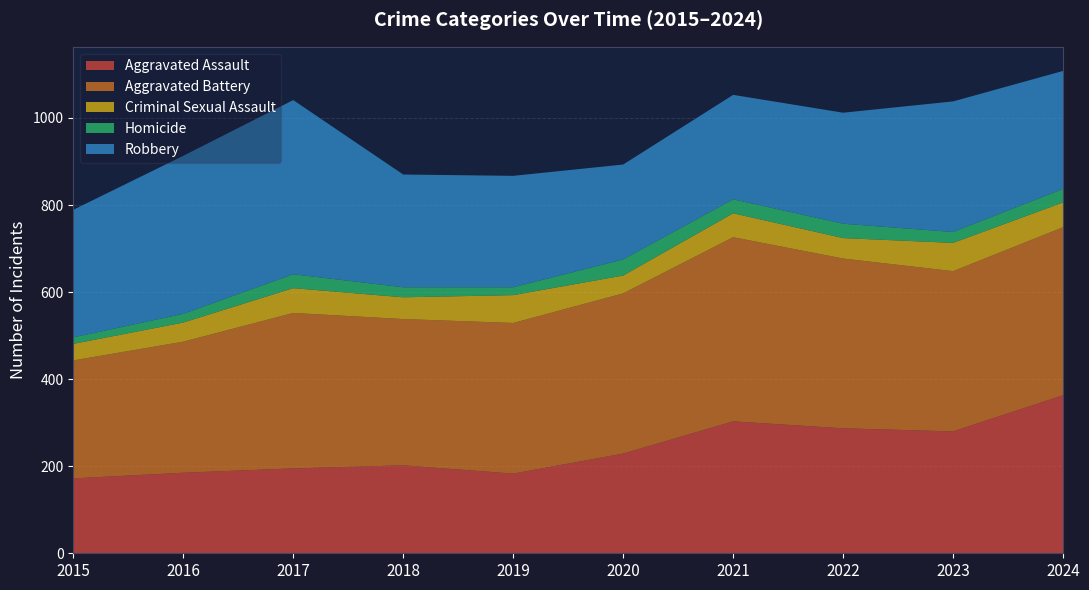

Reading right to left, transcribe all the data shown in this chart.

Aggravated Assault: 2024=363	2023=280	2022=287	2021=303	2020=229	2019=183	2018=202	2017=195	2016=185	2015=172
Aggravated Battery: 2024=386	2023=368	2022=390	2021=423	2020=368	2019=346	2018=336	2017=357	2016=301	2015=271
Criminal Sexual Assault: 2024=57	2023=65	2022=47	2021=55	2020=41	2019=64	2018=50	2017=57	2016=44	2015=38
Homicide: 2024=31	2023=25	2022=33	2021=32	2020=37	2019=18	2018=23	2017=32	2016=20	2015=15
Robbery: 2024=271	2023=300	2022=255	2021=240	2020=218	2019=256	2018=259	2017=400	2016=363	2015=293